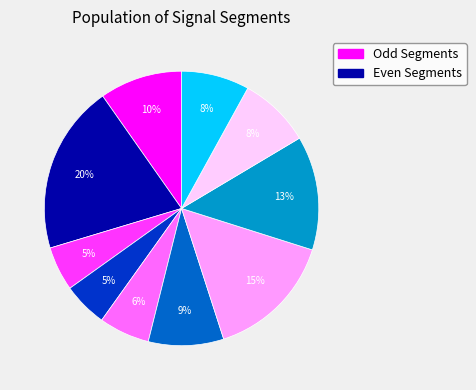

Count the number of slices in the pie.

10